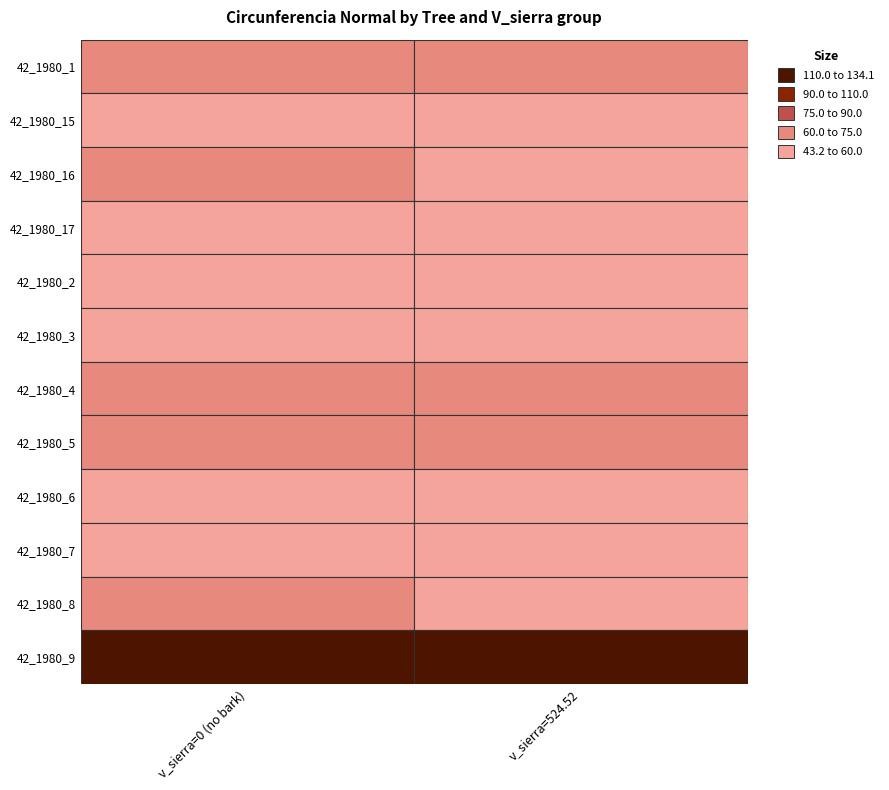

What is the average value of the 42_1980_1 series?

65.4